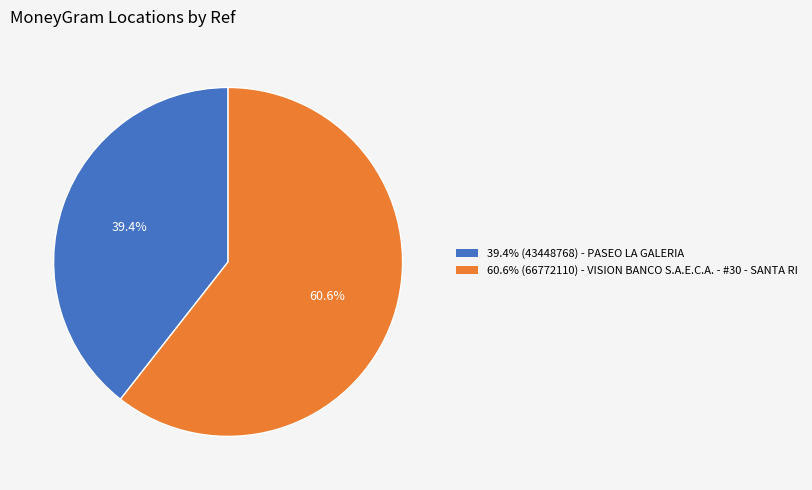

Does any single category account for the majority?

Yes